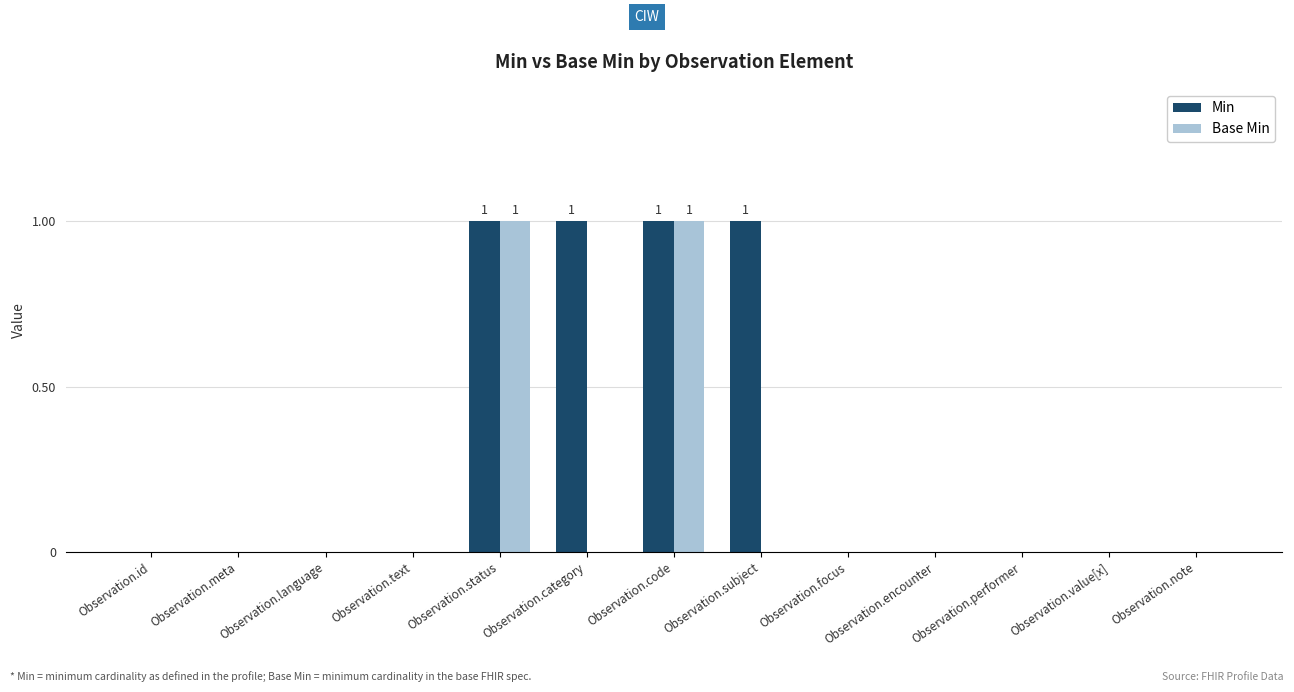

Which series has the largest total across all categories?

Min